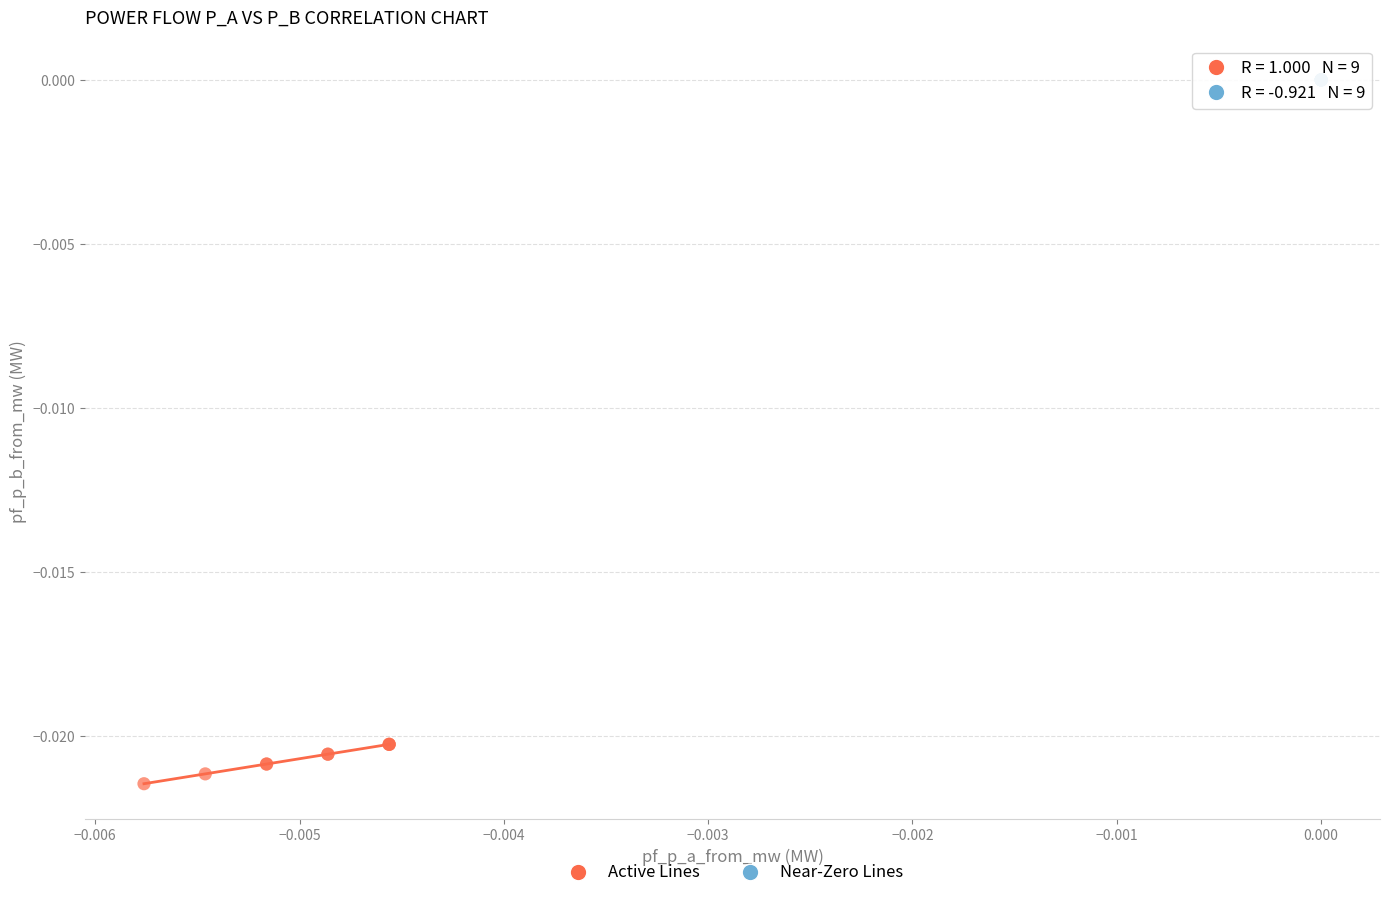

Which series has the largest Y range (max minus min)?

Active Lines